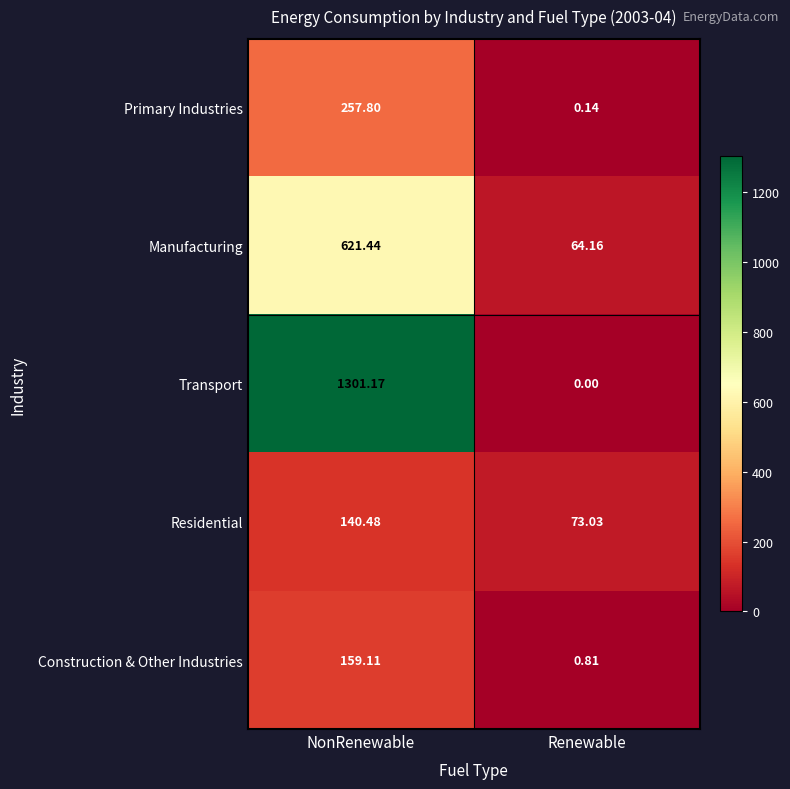

Which series has the largest total across all categories?

Transport